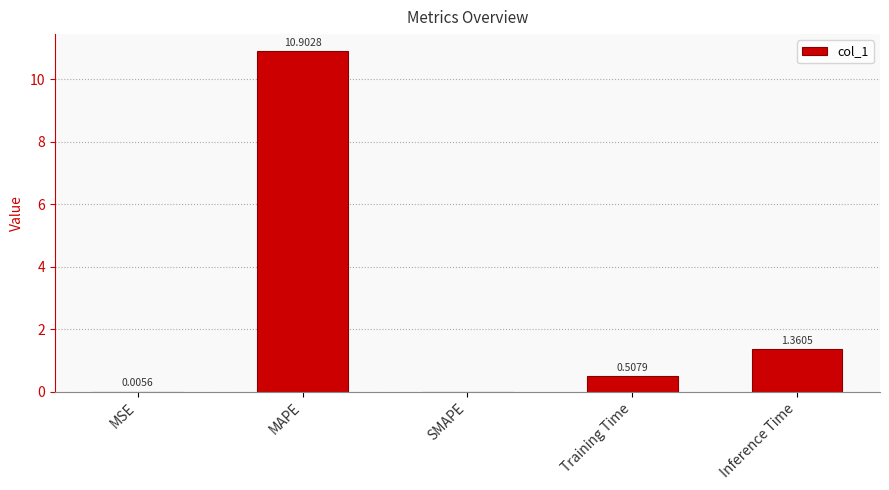

What is the change in value from SMAPE to Training Time?

+0.5